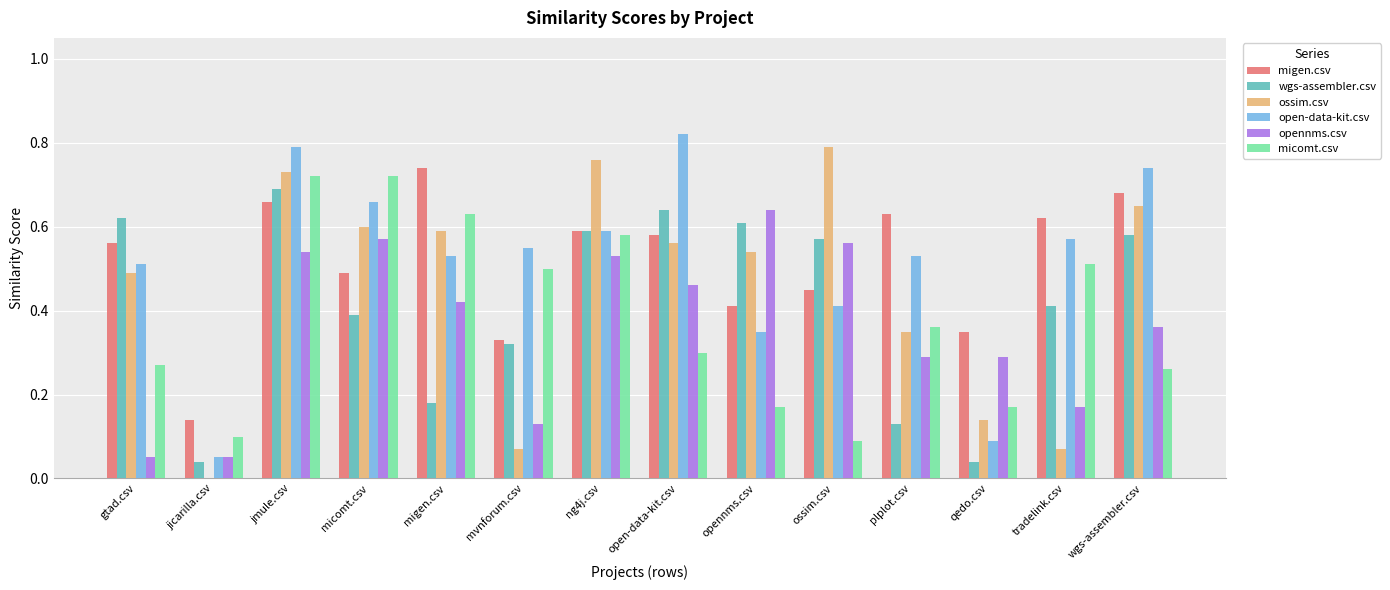

How many categories are shown in the chart?

14